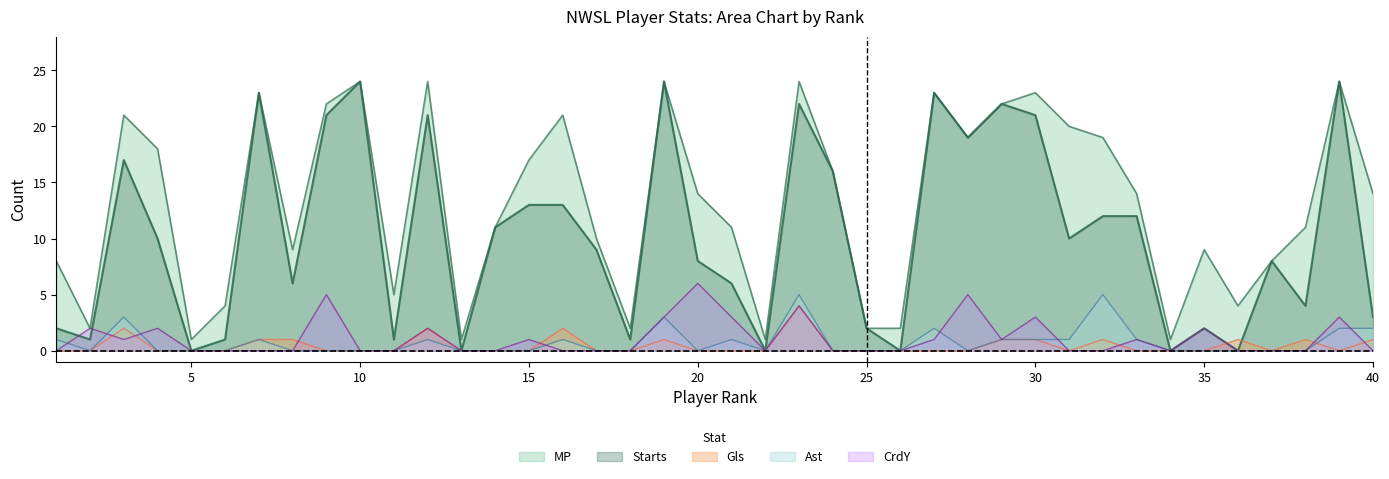

The Gls series shows 1 at 7. True or false?

True